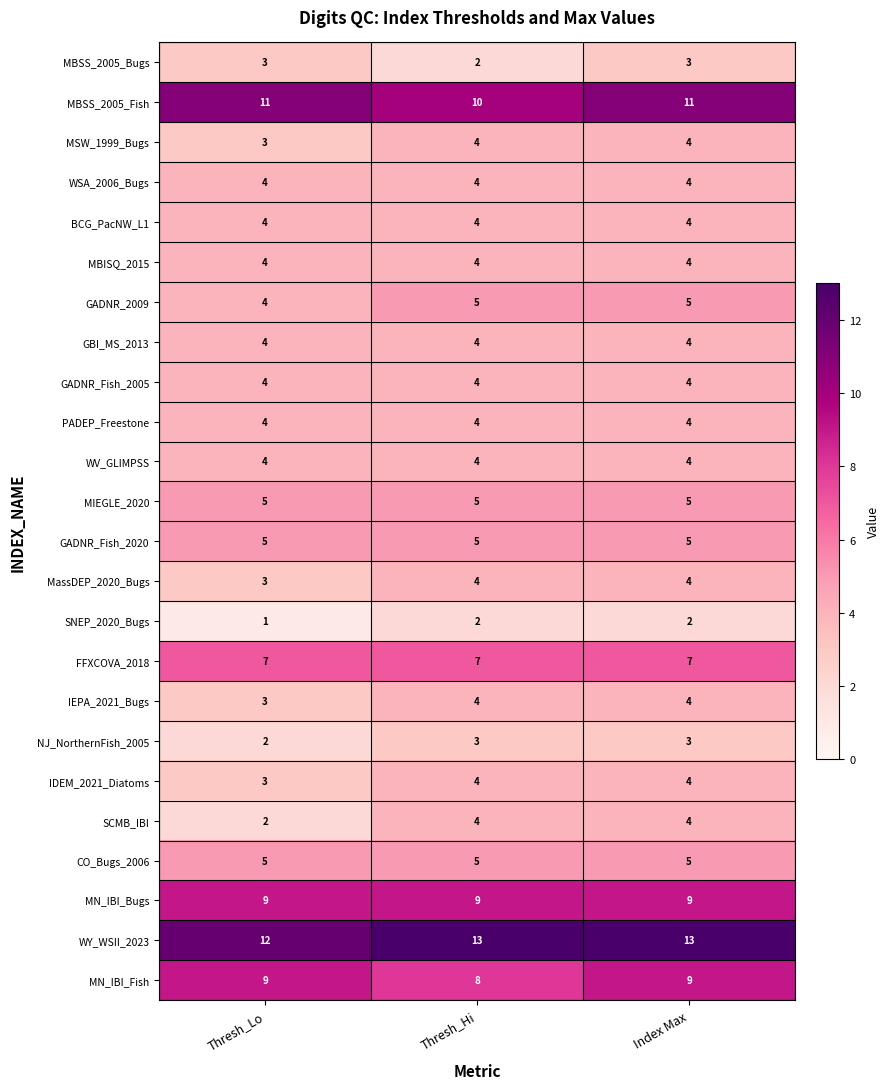

What is the sum of the IDEM_2021_Diatoms values at Thresh_Lo and Index Max?

7